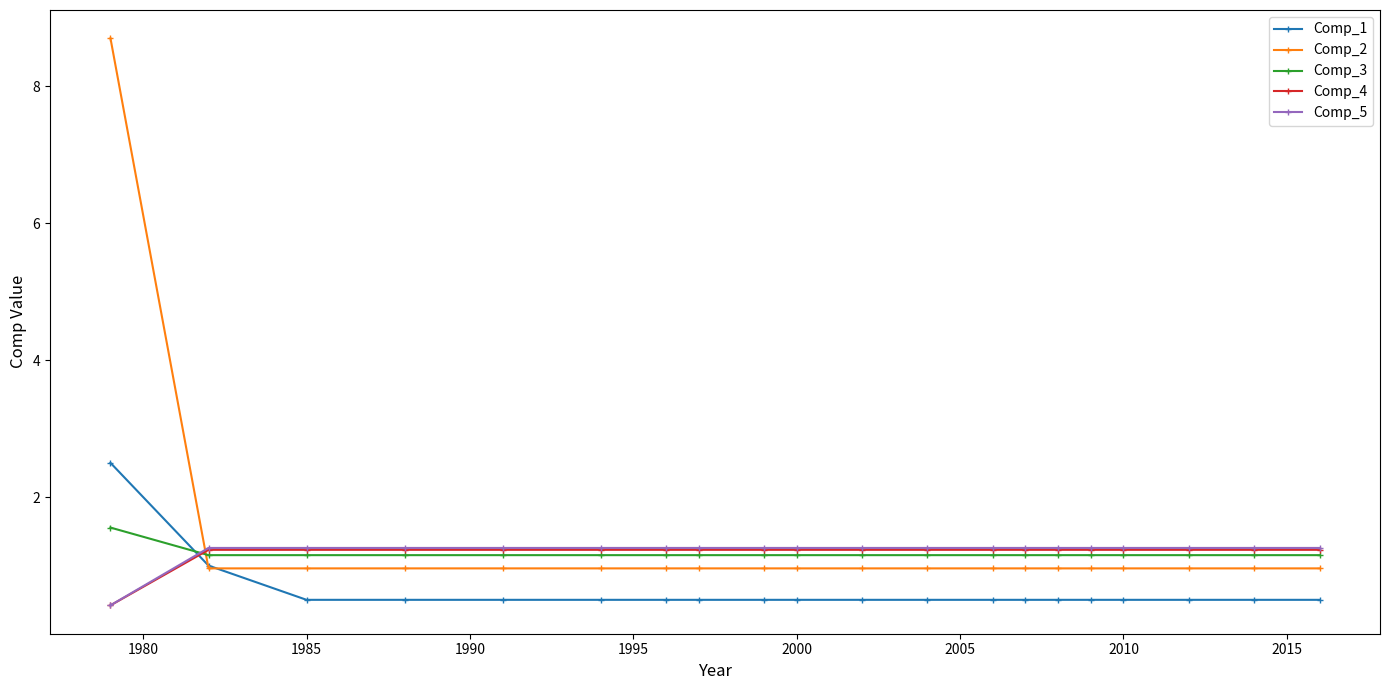

At how many categories does at least one series exceed 5?

1